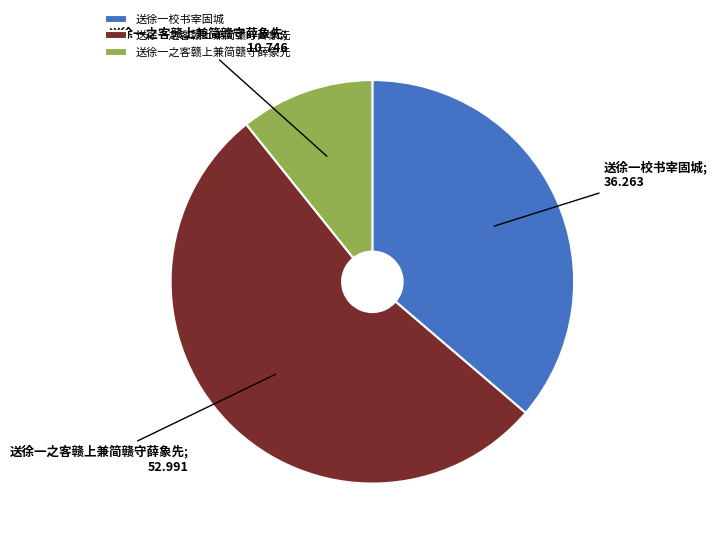

Does any single category account for the majority?

Yes